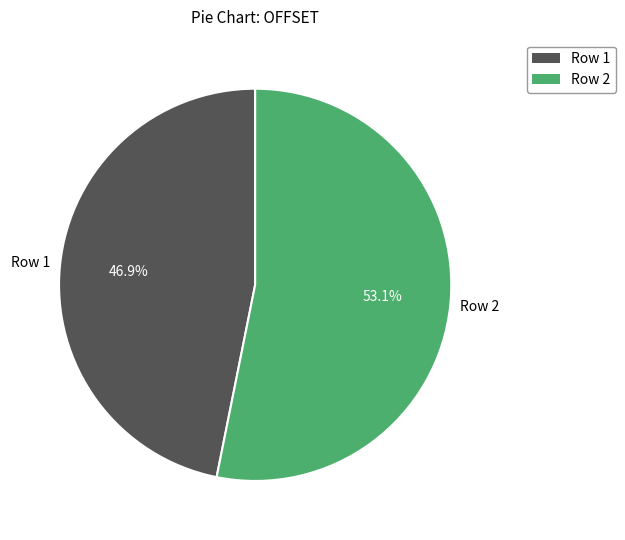

Is there a majority slice in this chart?

Yes